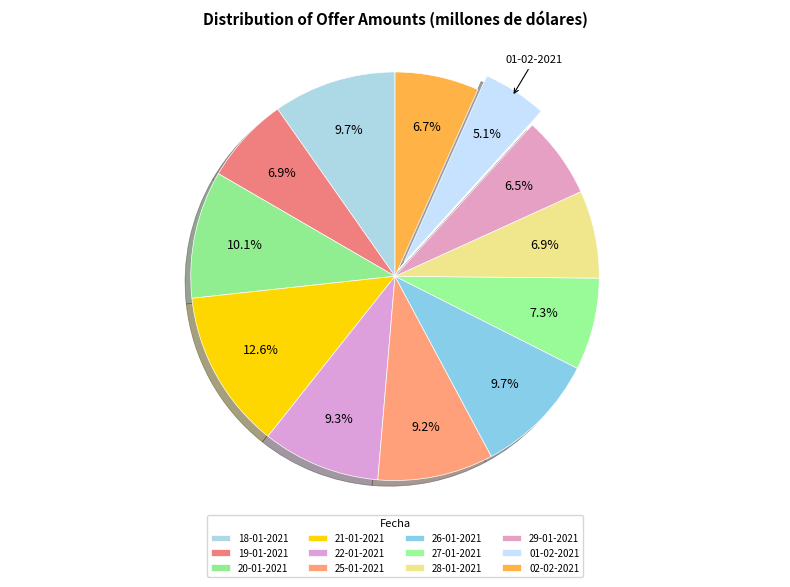

To the nearest percent, what percentage of the pie is 20-01-2021?

10%